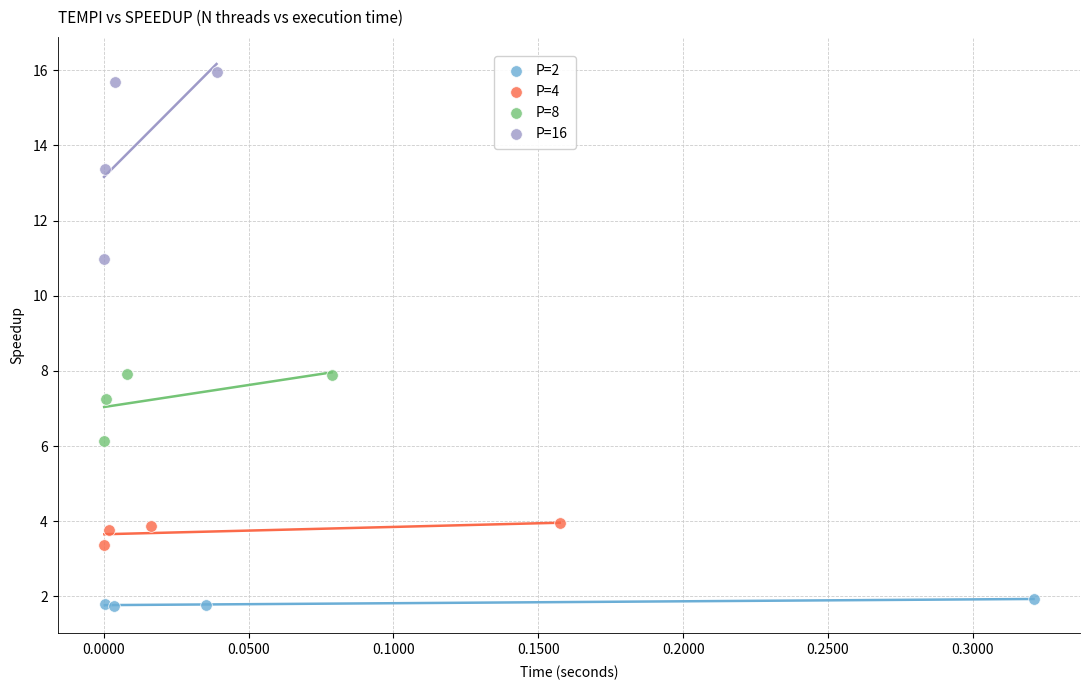

Which series has the widest spread of Y values?

P=16